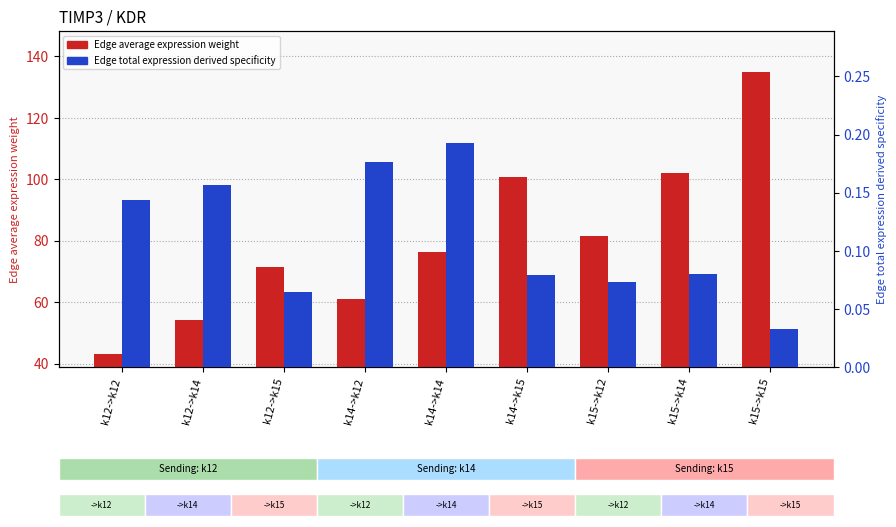

How many data points in Edge average expression weight are less than 76?

4